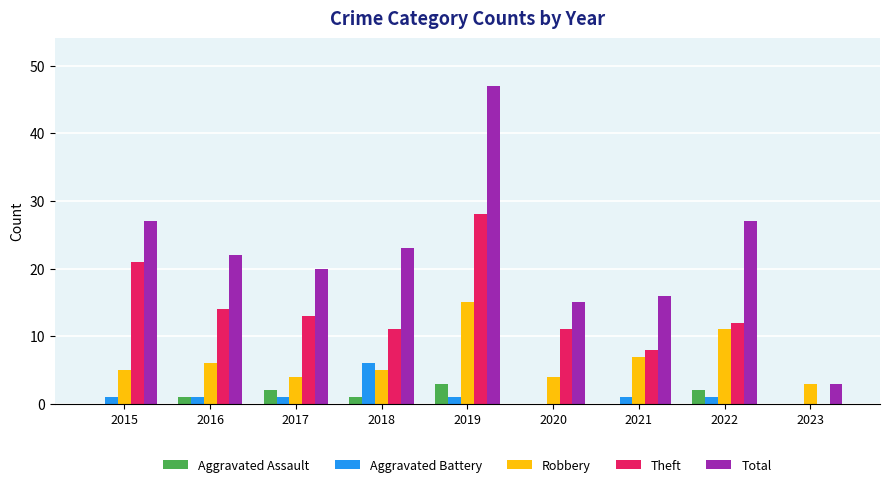

At which category is the sum across all series the highest?

2019